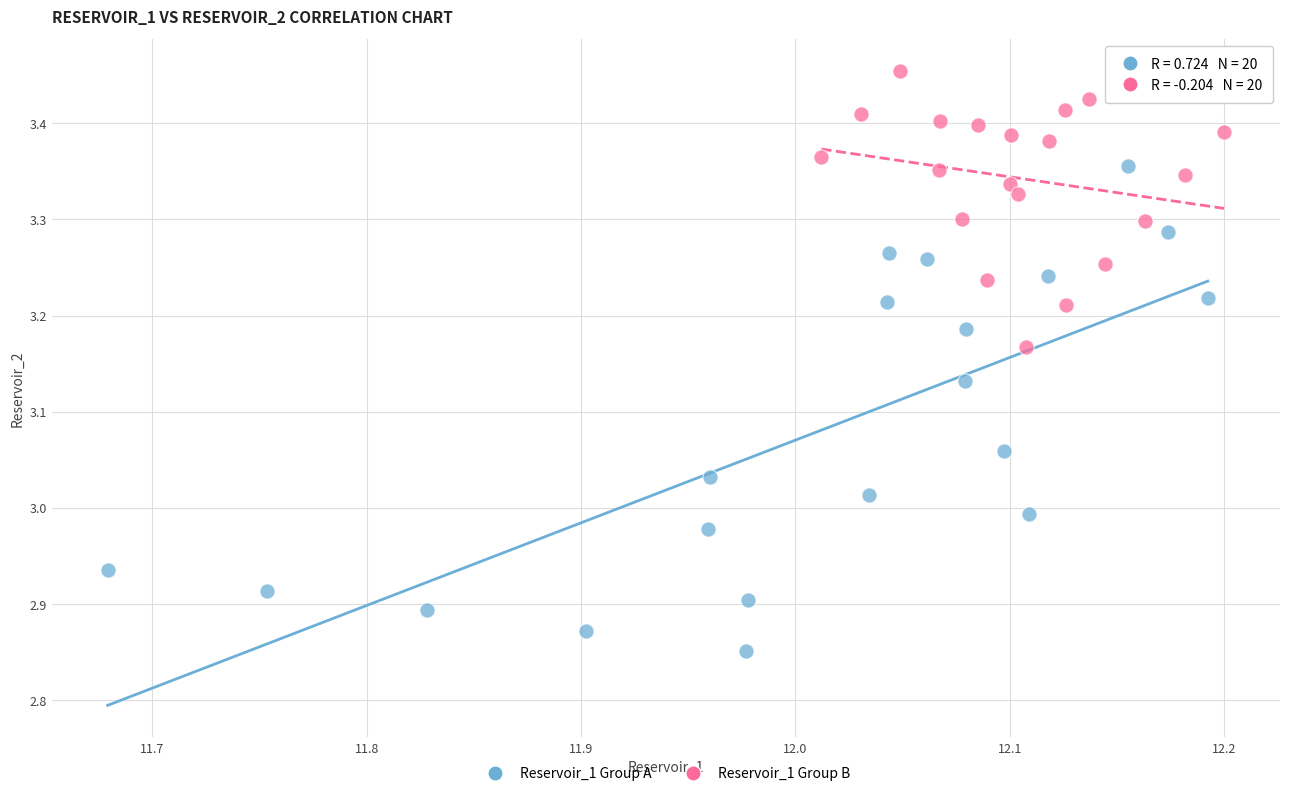

Which series reaches the minimum Y coordinate?

Reservoir_1 Group A